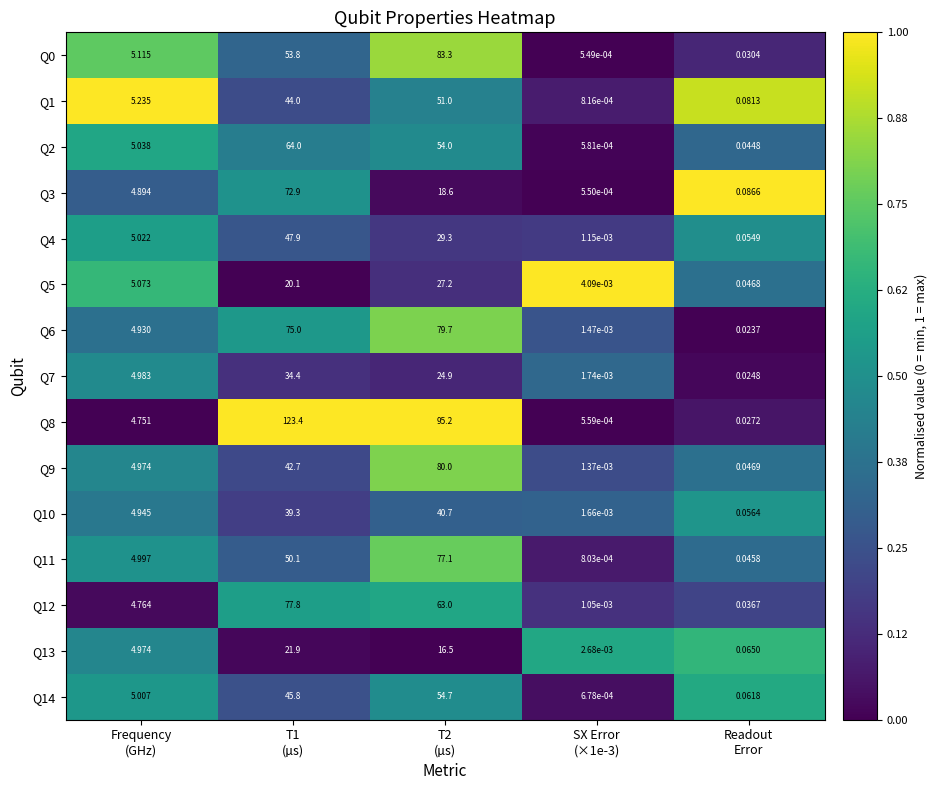

At how many categories does at least one series exceed 0?

5